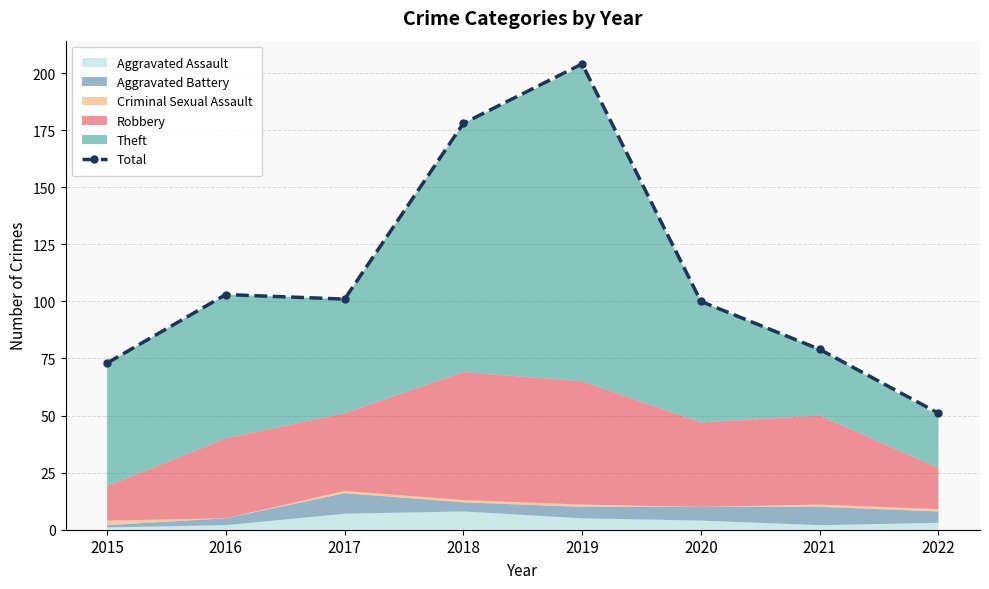

The chart shows a value of 55 at 2020. True or false?

False